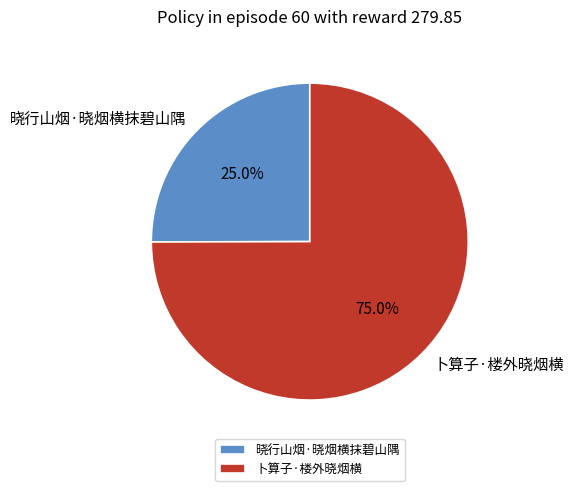

To the nearest percent, what portion does 卜算子·楼外晓烟横 represent?

75%